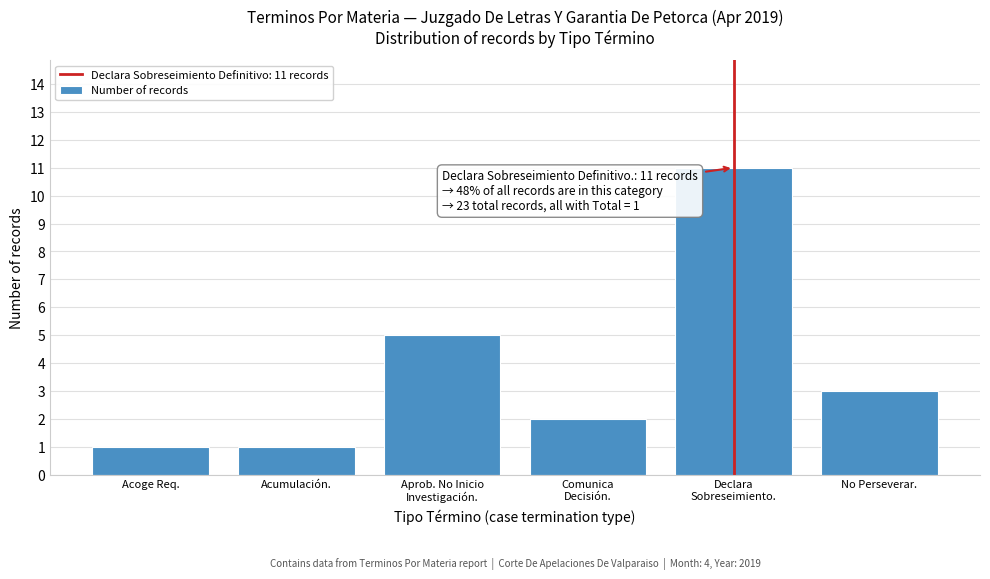

Reading left to right, extract all data points from this chart.

1	1	5	2	11	3